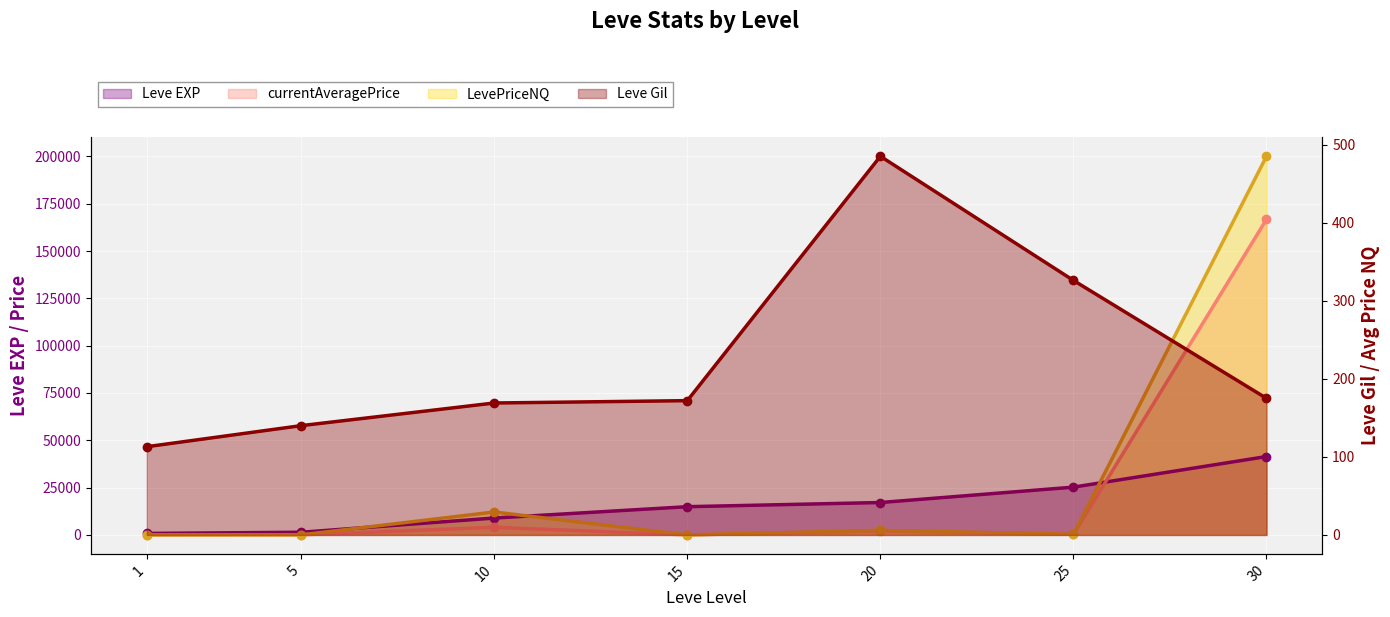

In currentAveragePrice, how many points are higher than both neighbors (excluding endpoints)?

2